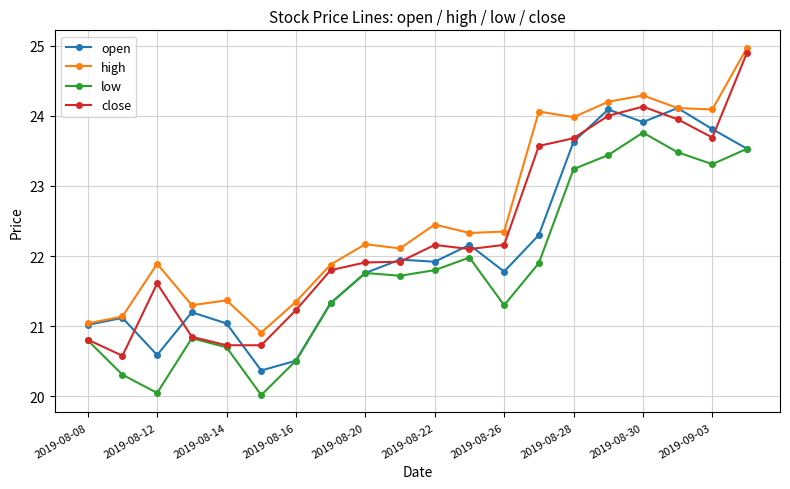

How many values in the close series are below 22?

10